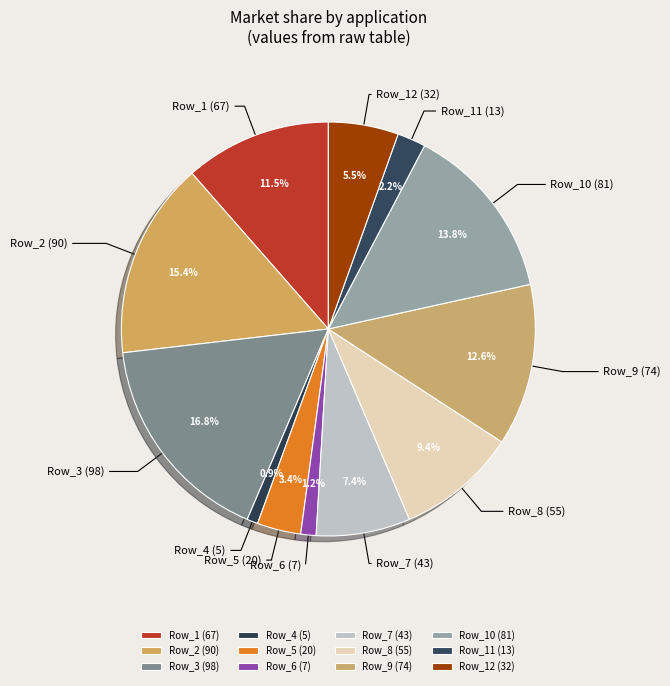

Does any single category account for the majority?

No